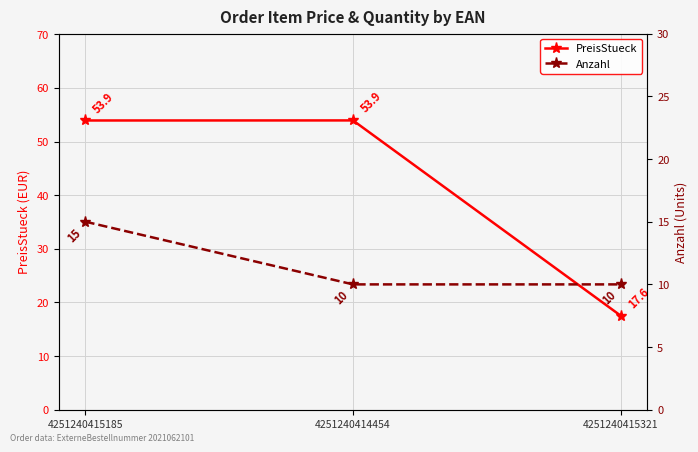

Which category has the lowest value across all series?

4251240414454